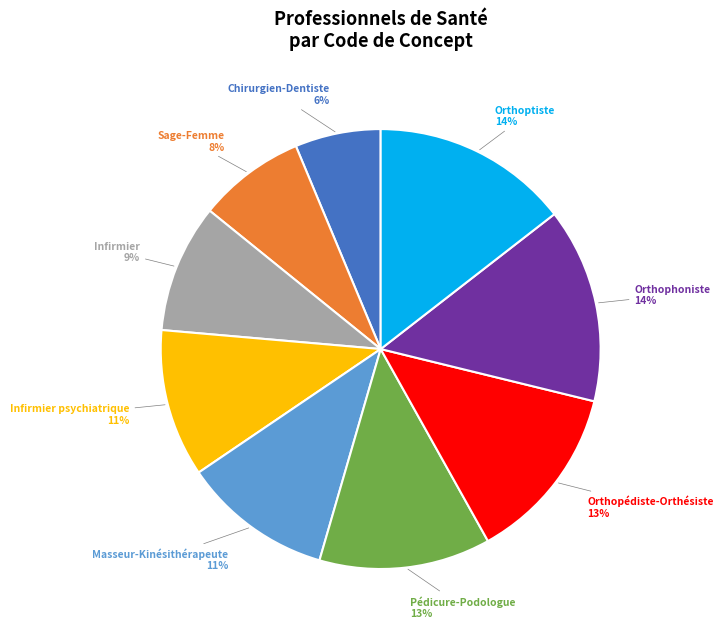

To the nearest percent, what is the average slice percentage?

11%